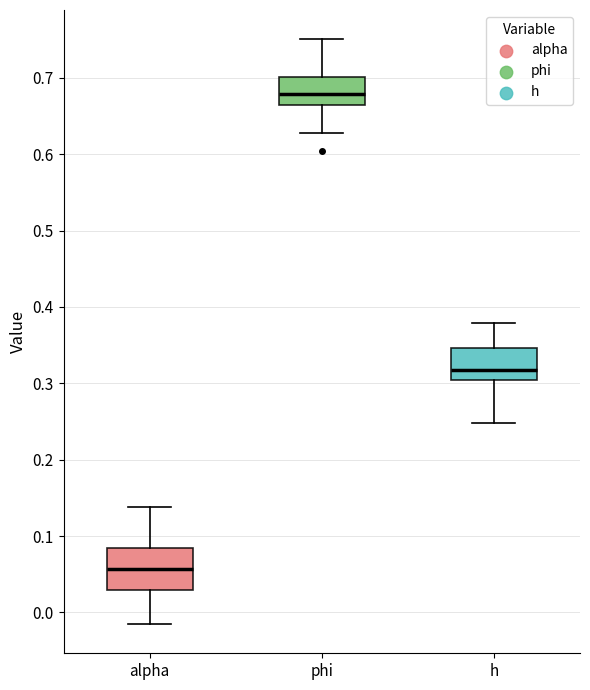

Reading left to right, transcribe this box plot: for each box, give where its median line is, the range the box spans, and where its two whiskers end, as read against the y-axis. The values are not printed on the chart, so give them approximately, as read against the axis.

alpha: median 0.06, box 0.03 to 0.08, whiskers -0.02 to 0.14
phi: median 0.68, box 0.66 to 0.70, whiskers 0.63 to 0.75
h: median 0.32, box 0.30 to 0.35, whiskers 0.25 to 0.38